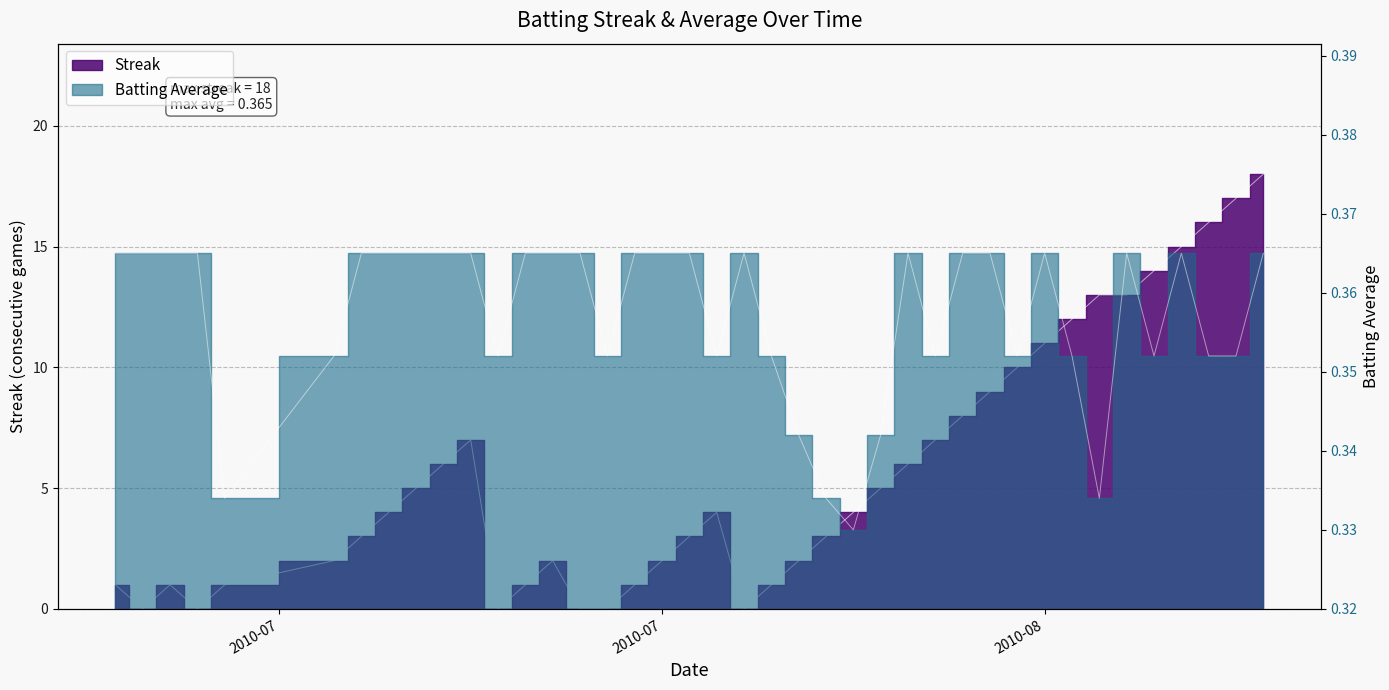

Does the chart have visible grid lines?

Yes